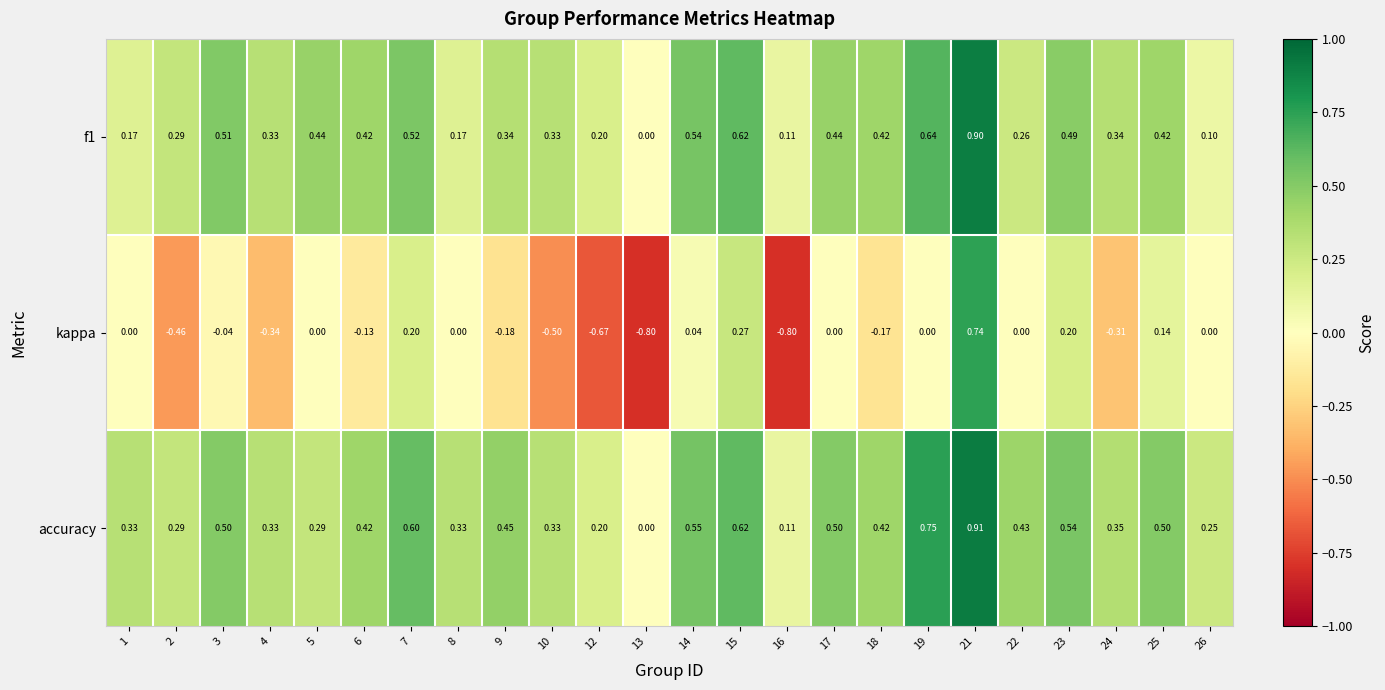

Between 4 and 17, which series saw the biggest shift?

kappa